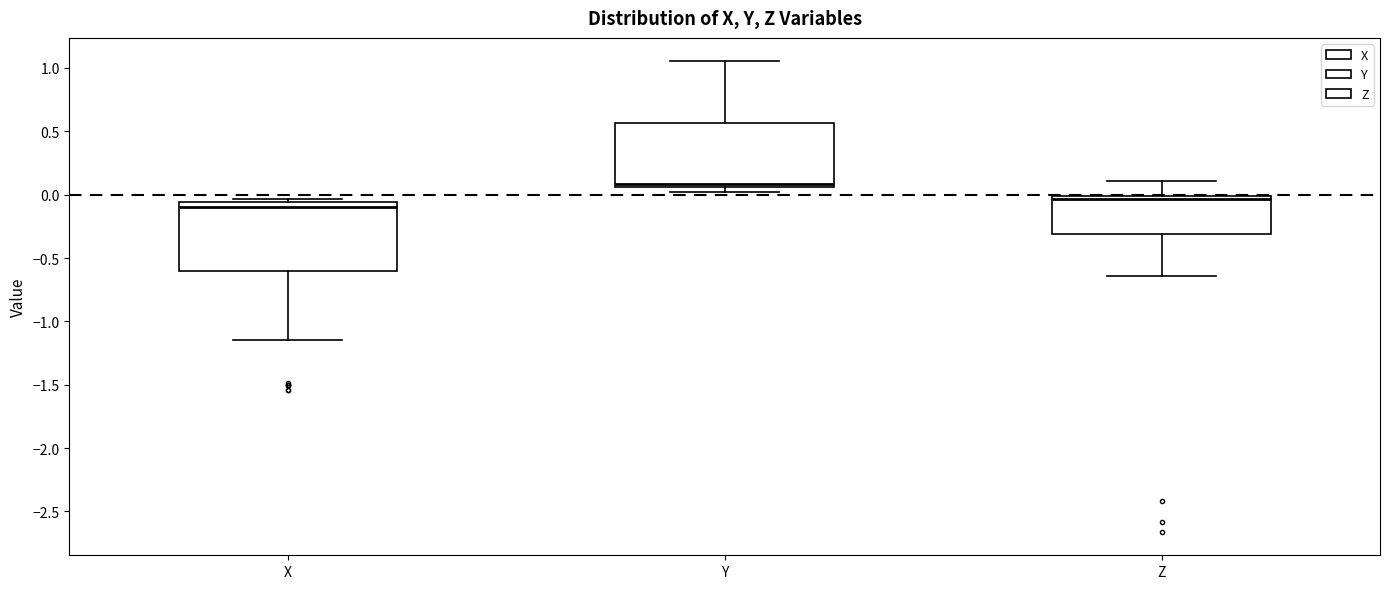

Reading left to right, transcribe this box plot: for each box, give where its median line is, the range the box spans, and where its two whiskers end, as read against the y-axis. The values are not printed on the chart, so give them approximately, as read against the axis.

X: median -0.10, box -0.60 to -0.05, whiskers -1.15 to -0.05 (just above the box's upper edge)
Y: median 0.10, box 0.05 to 0.55, whiskers 0.05 (just below the box's lower edge) to 1.05
Z: median -0.05, box -0.30 to 0.00, whiskers -0.65 to 0.10